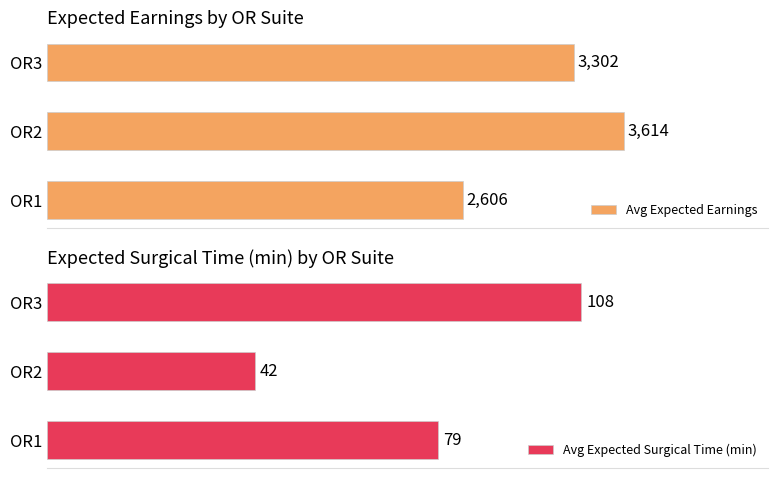

Which category has the lowest value in the Avg Expected Earnings series?

OR1